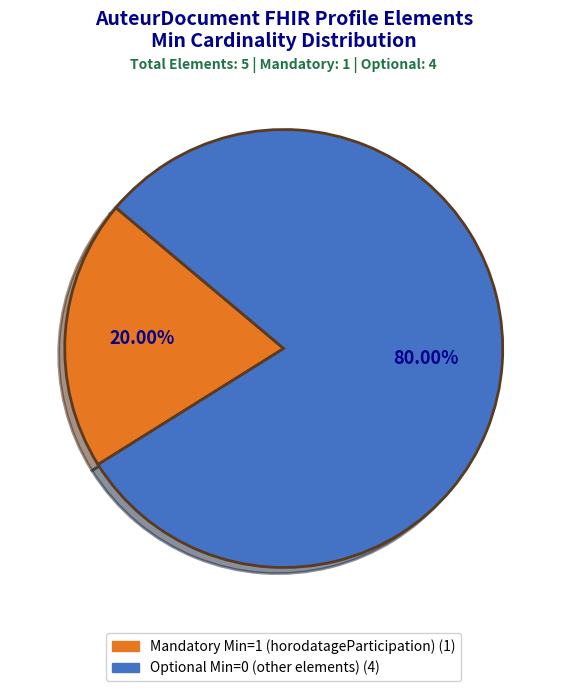

Count the number of slices in the pie.

2